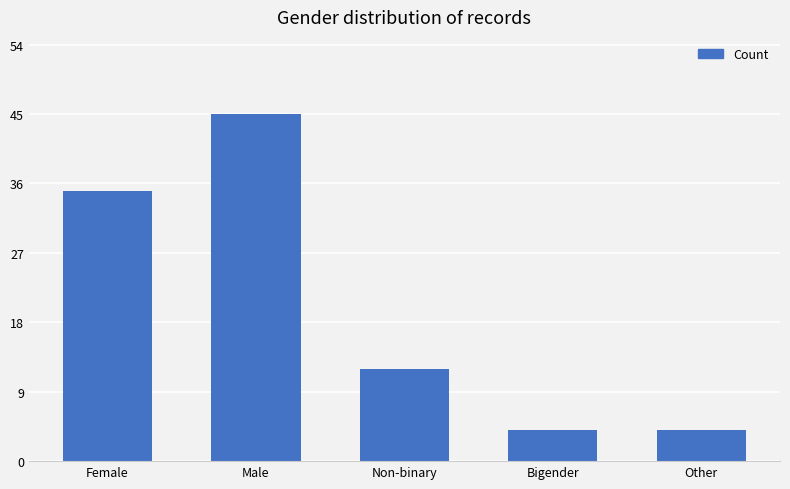

What is the average value?

20